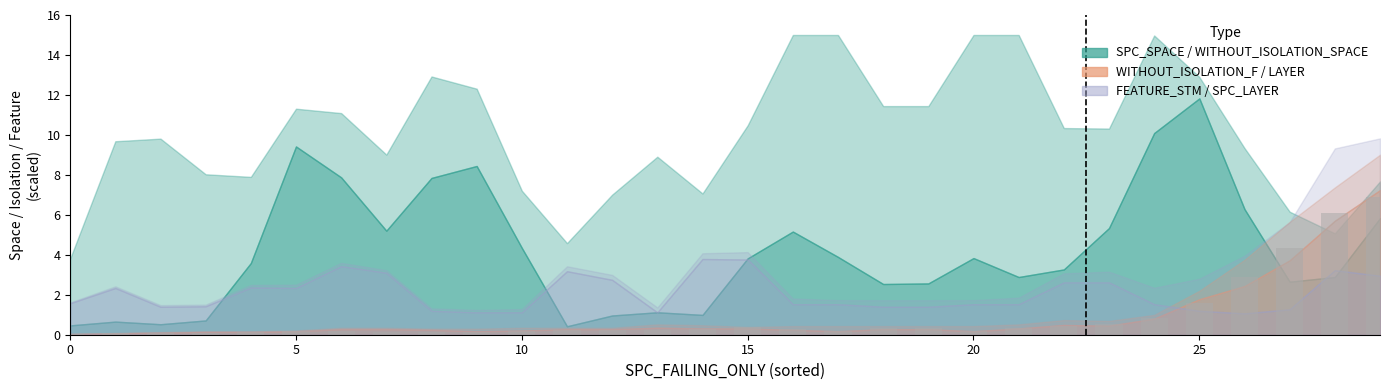

What is the greatest value displayed?

6.9